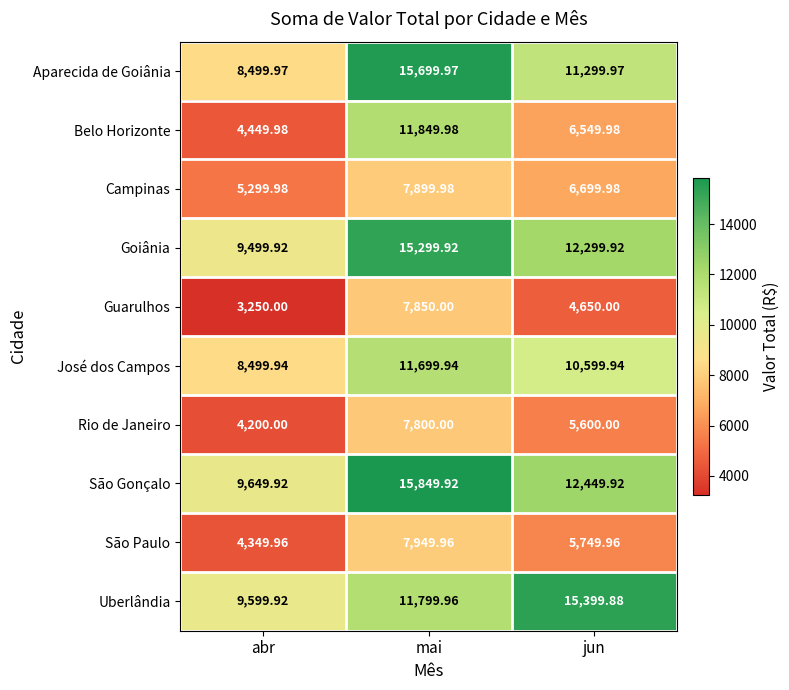

Count the number of categories in the chart.

3